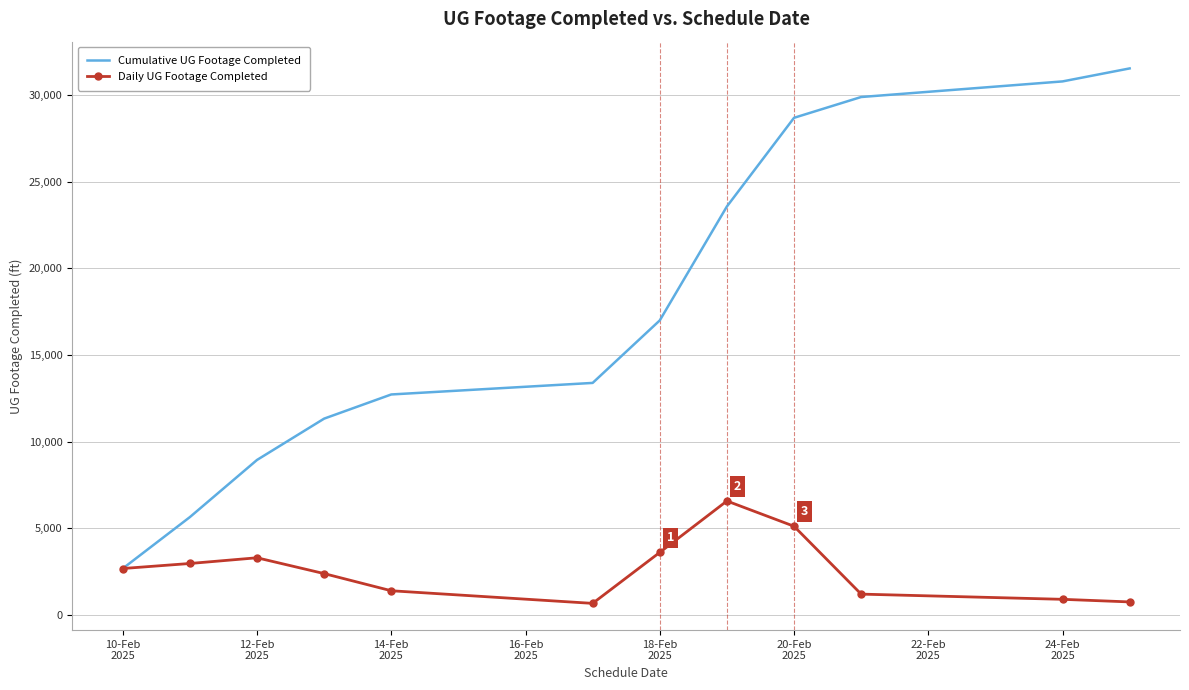

What are all the series names shown in the legend?

Cumulative UG Footage Completed, Daily UG Footage Completed